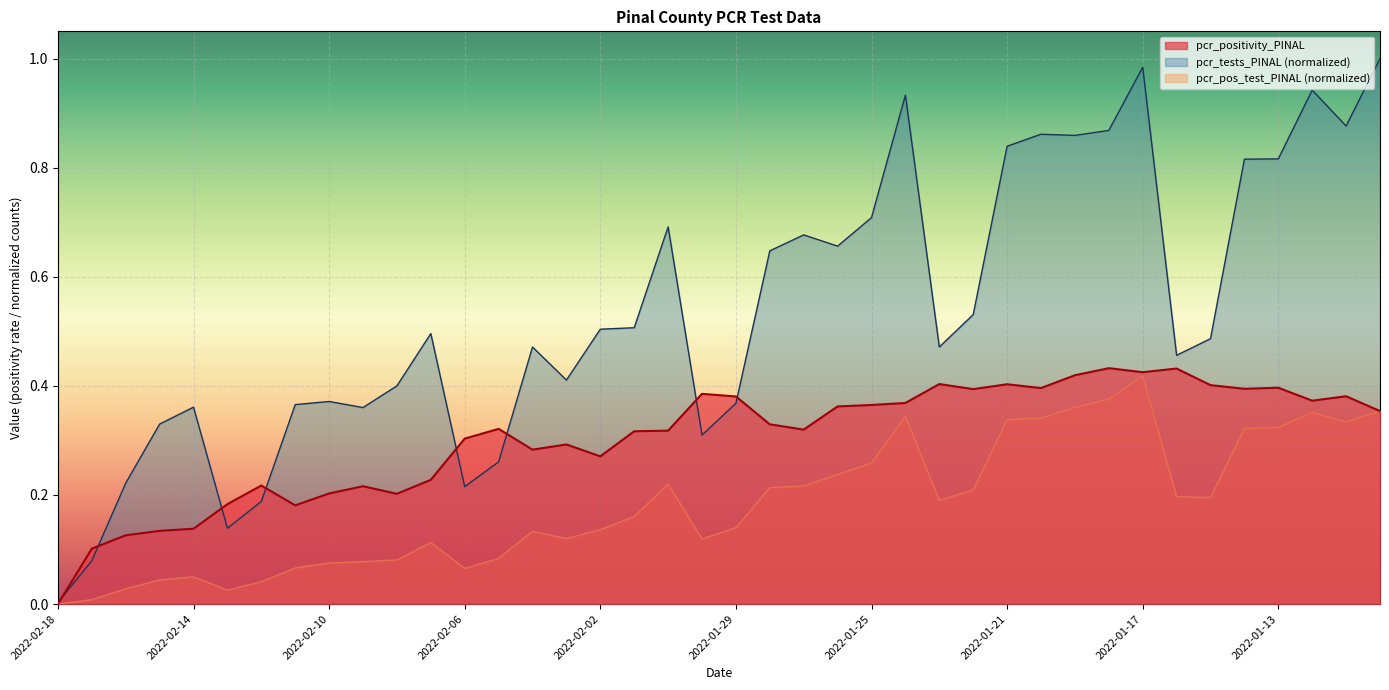

How many values in the pcr_pos_test_PINAL series exceed 0?

39